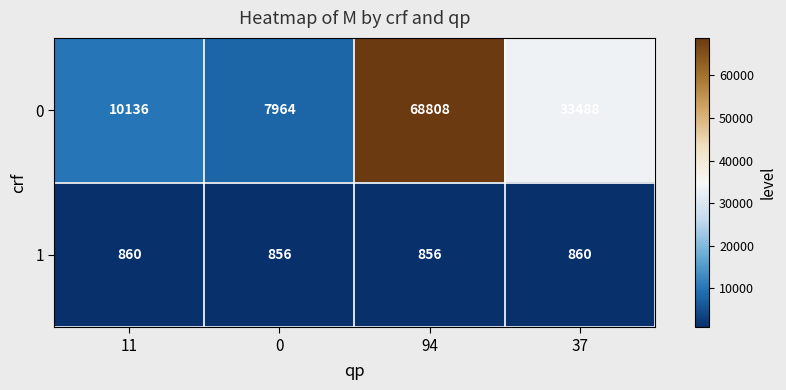

What is the difference between the maximum and minimum values in the 1 series?

4